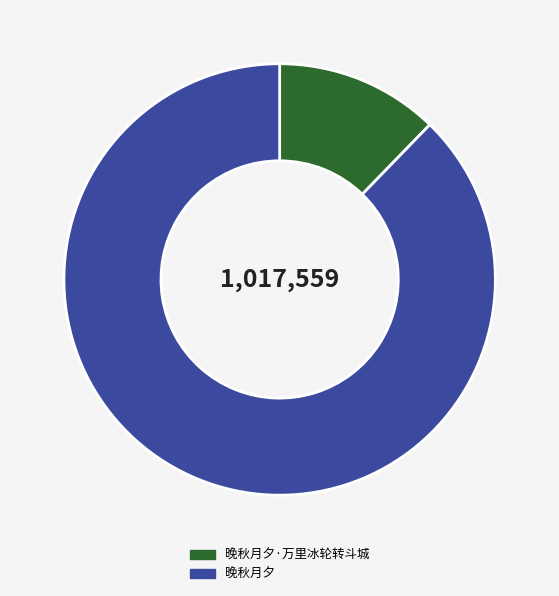

What is the ratio of the value at 晚秋月夕·万里冰轮转斗城 to the value at 晚秋月夕?

0.1